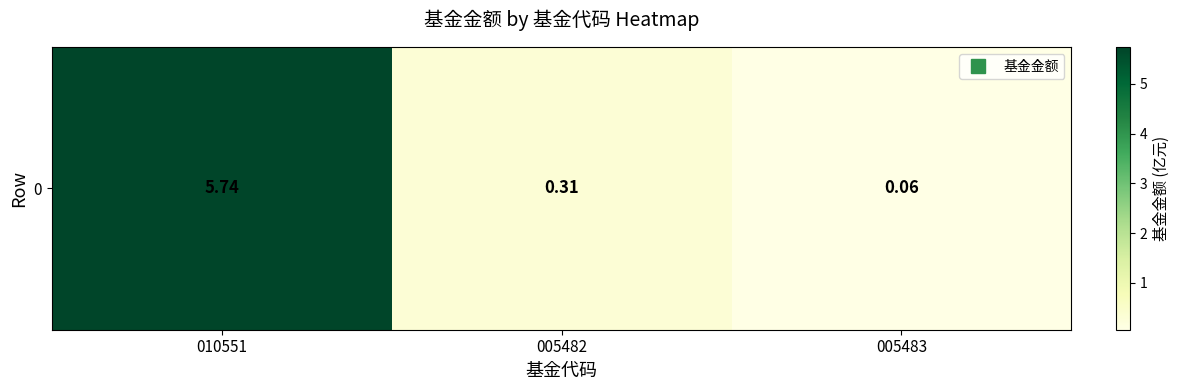

At which category does the chart reach its minimum across all series?

005483